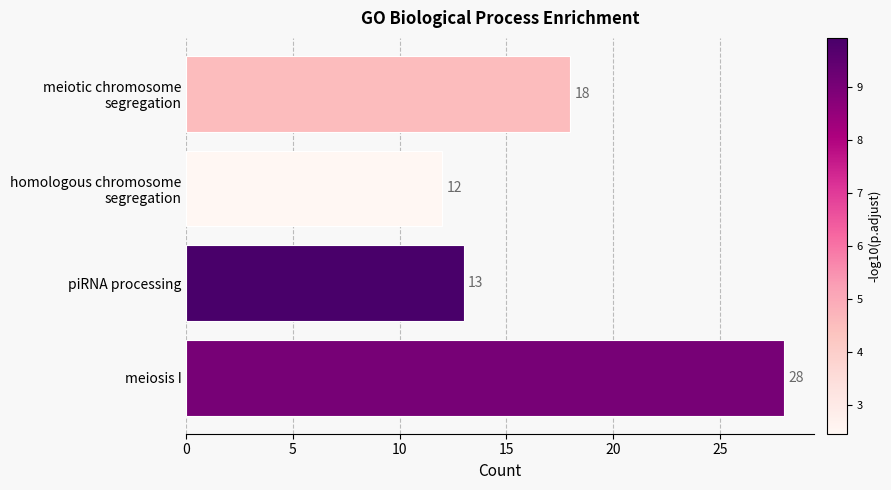

What is the maximum value shown in the chart?

28